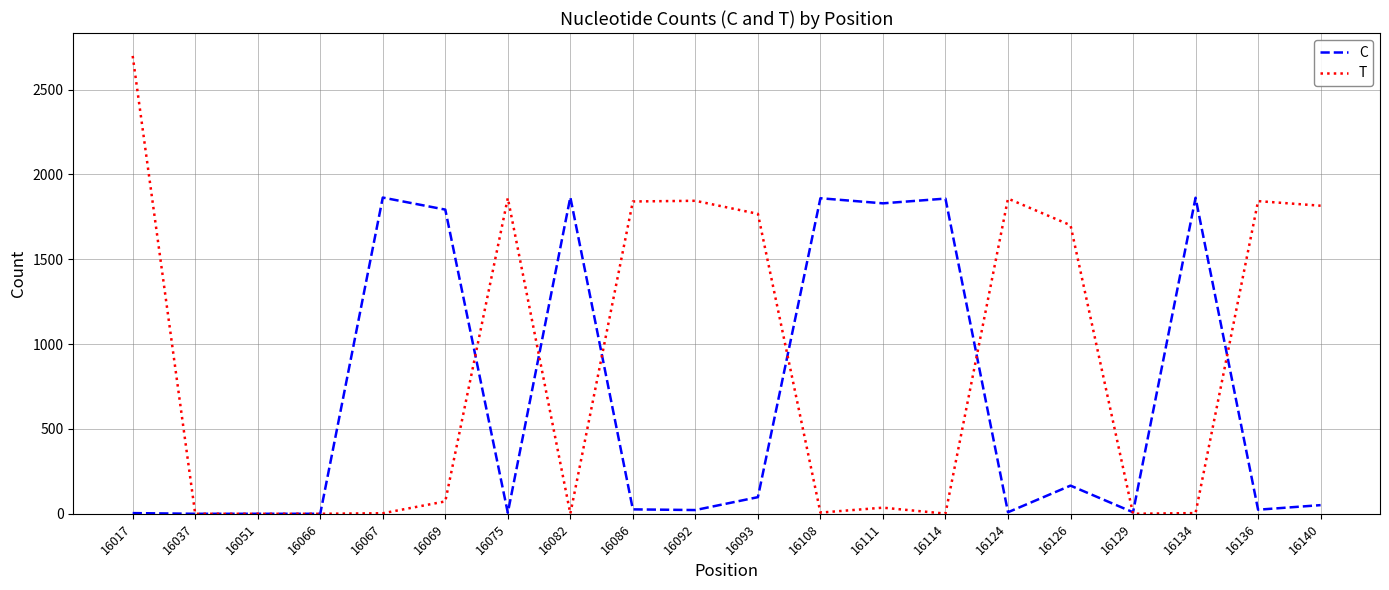

The T series shows 1861 at 16075. True or false?

True